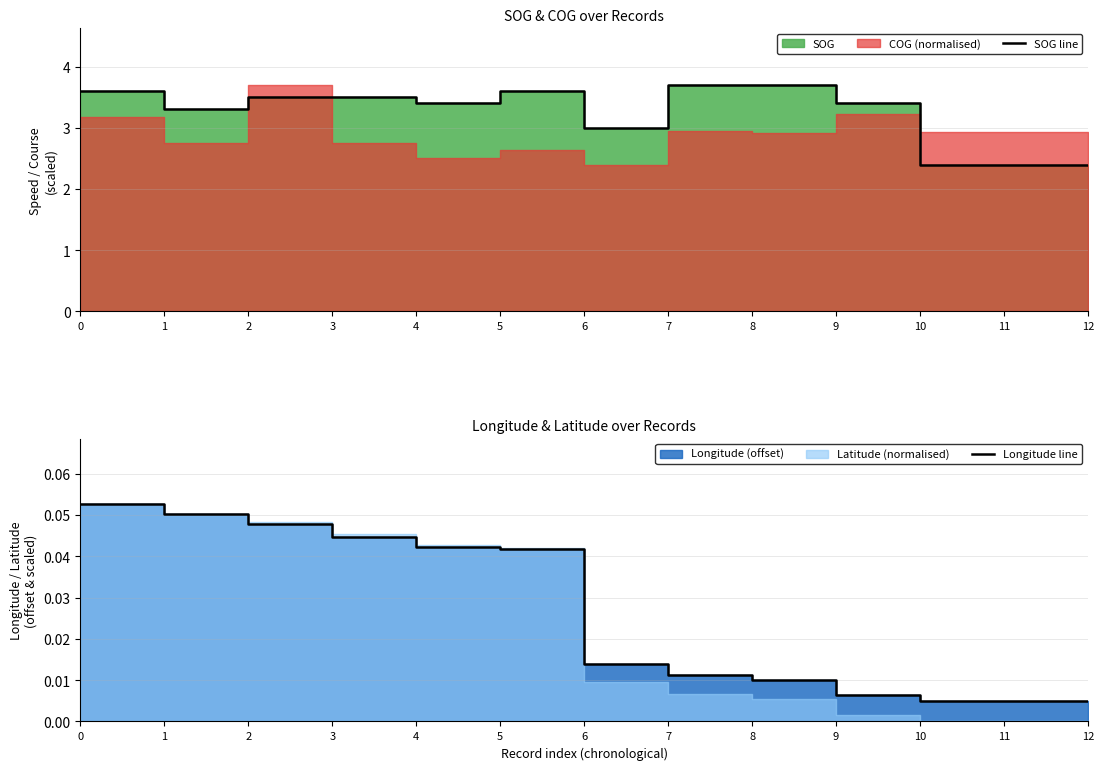

What is the difference between the SOG line values at 0 and 8?

0.1